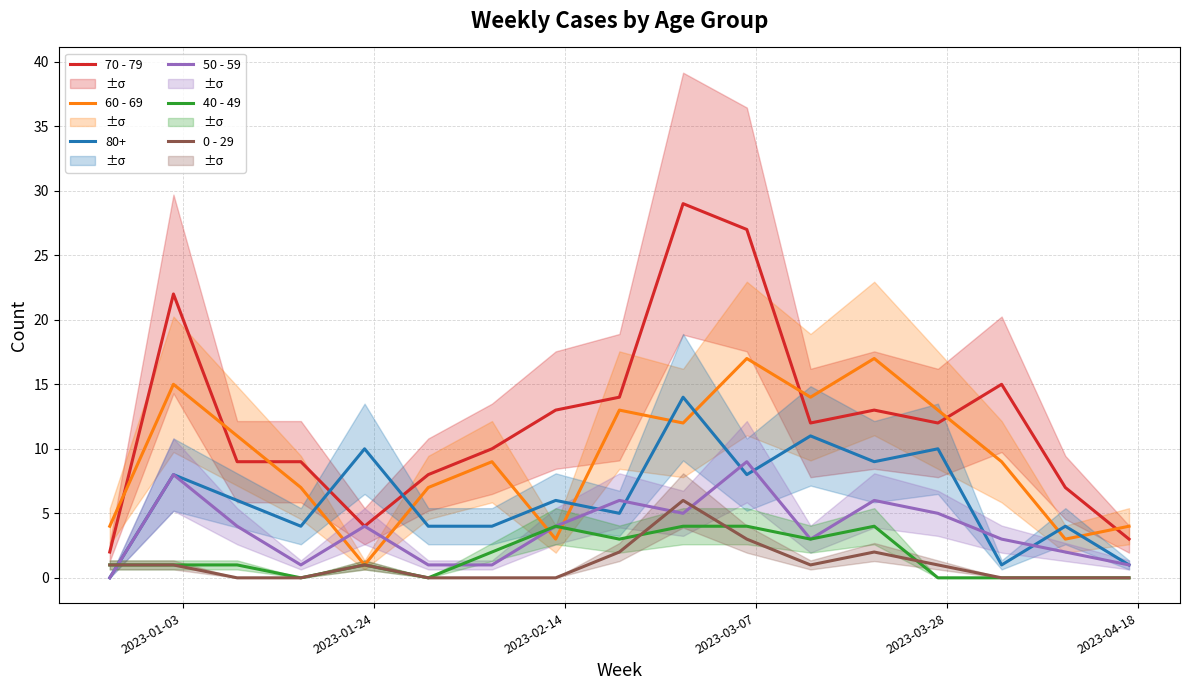

Does the chart have visible grid lines?

Yes